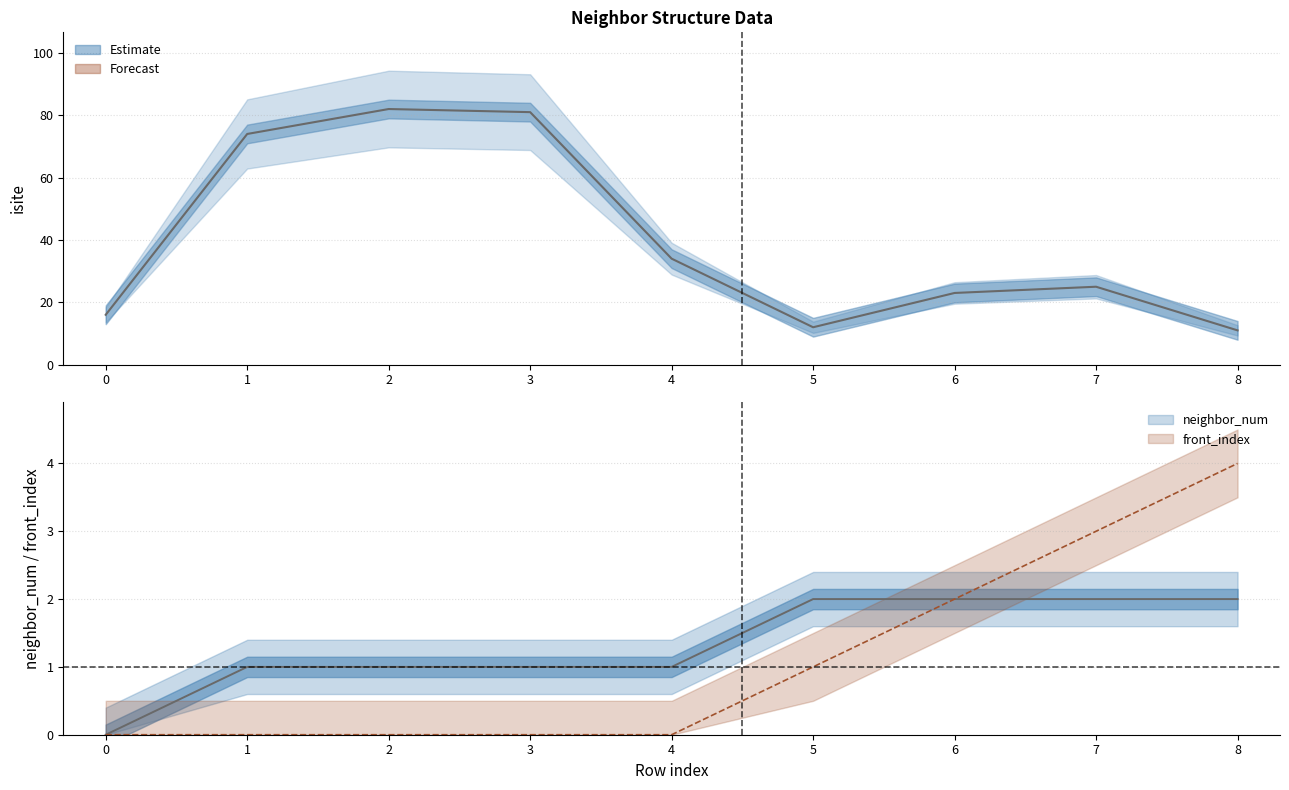

True or false: front_index and neighbor_num intersect in this chart.

False